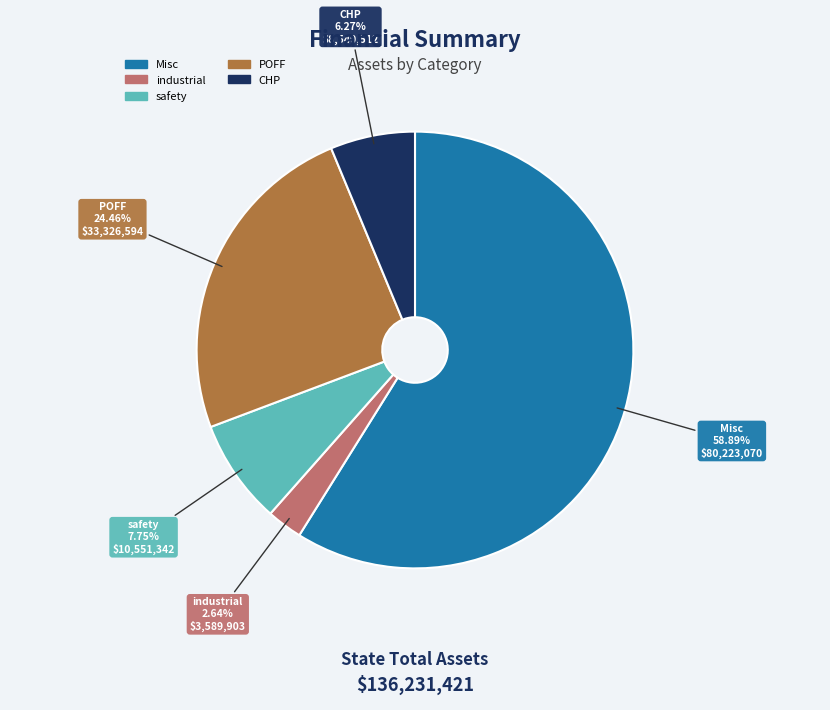

True or false: industrial accounts for 13% of the total.

False